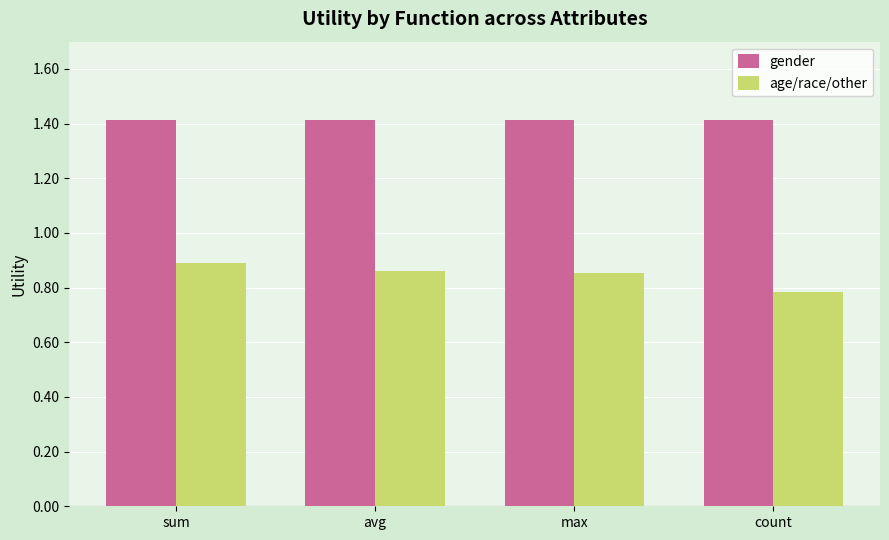

At avg, list the series in order from smallest to largest.

age/race/other, gender